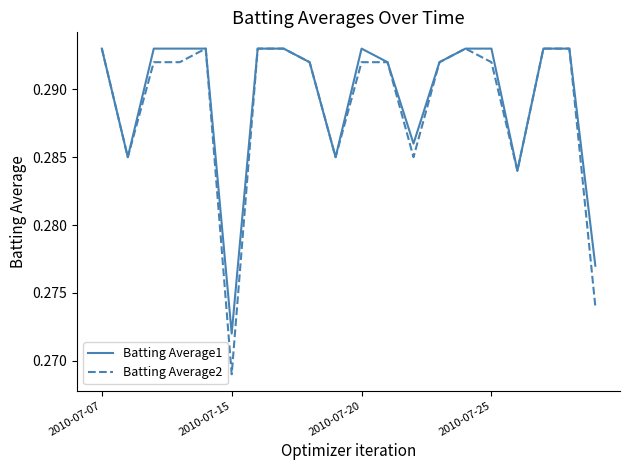

Is this an area chart (filled region under the line)?

No